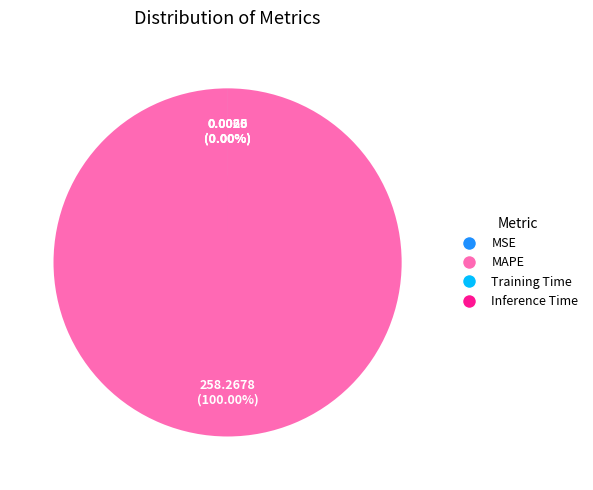

To the nearest percent, what is the difference between the largest and smallest slice percentages?

100%